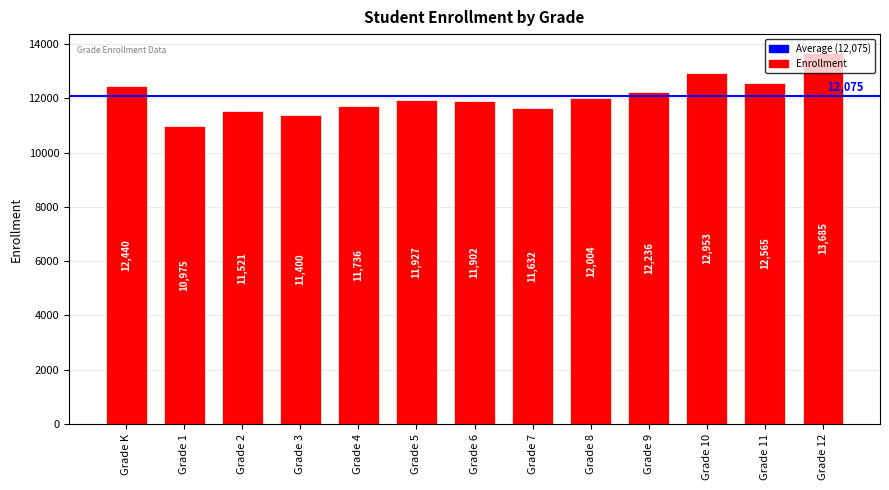

Where is the data nearest to the value 12330?

Grade 9